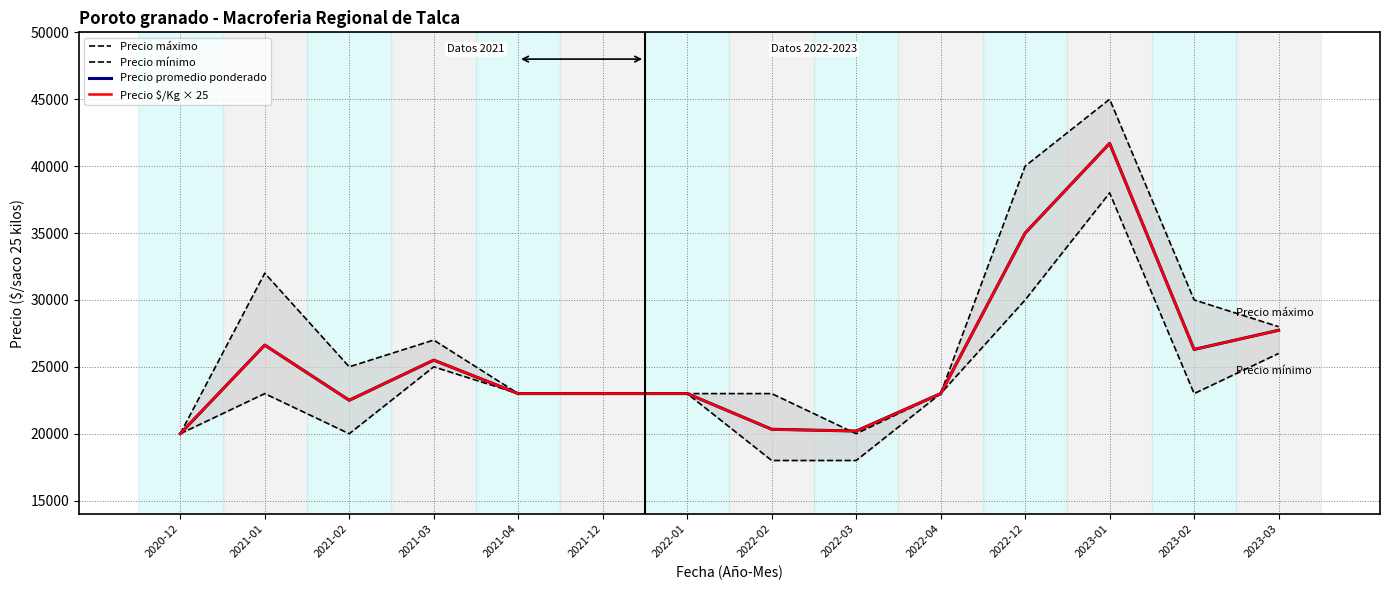

What position from the right is 2021-04?

10